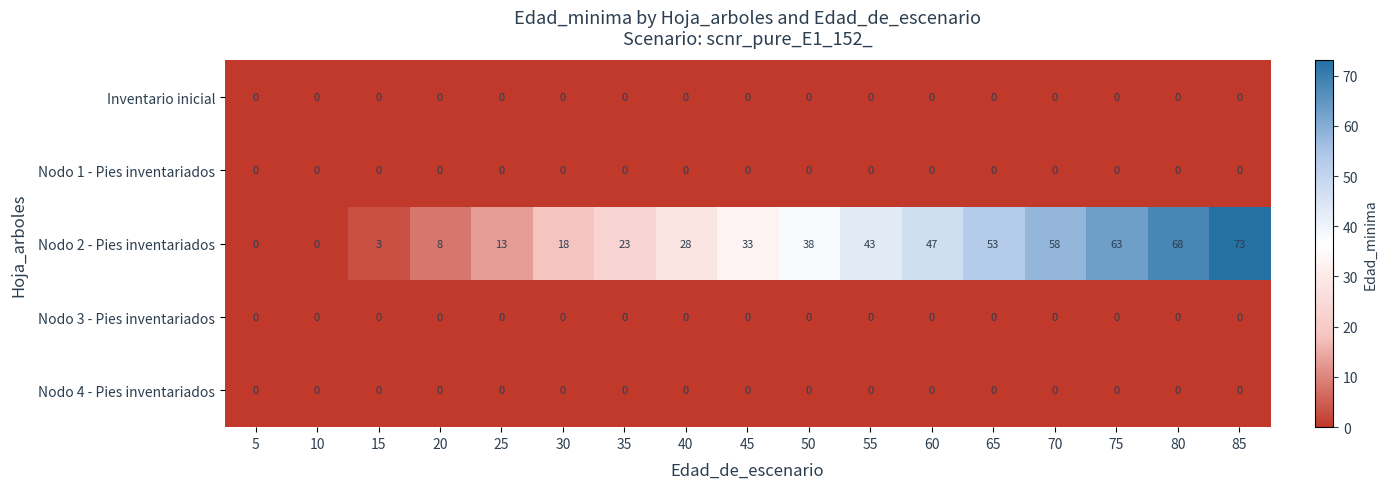

What is the total value across all series at 40?

28